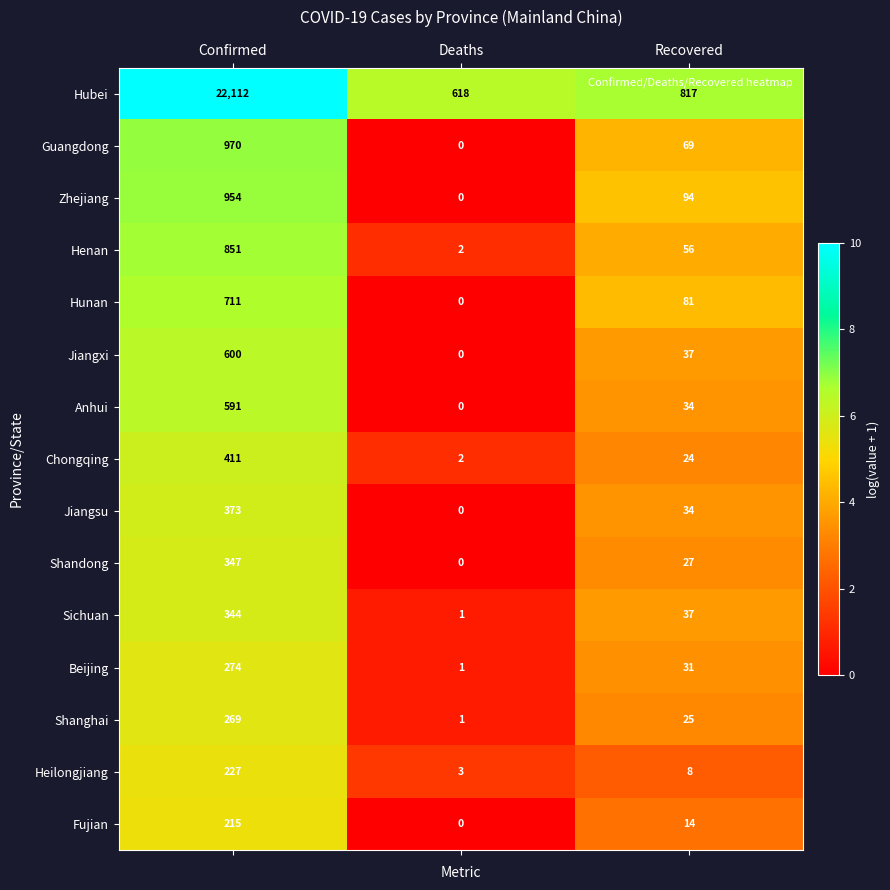

Is it true that Jiangsu equals 373 at Confirmed?

True